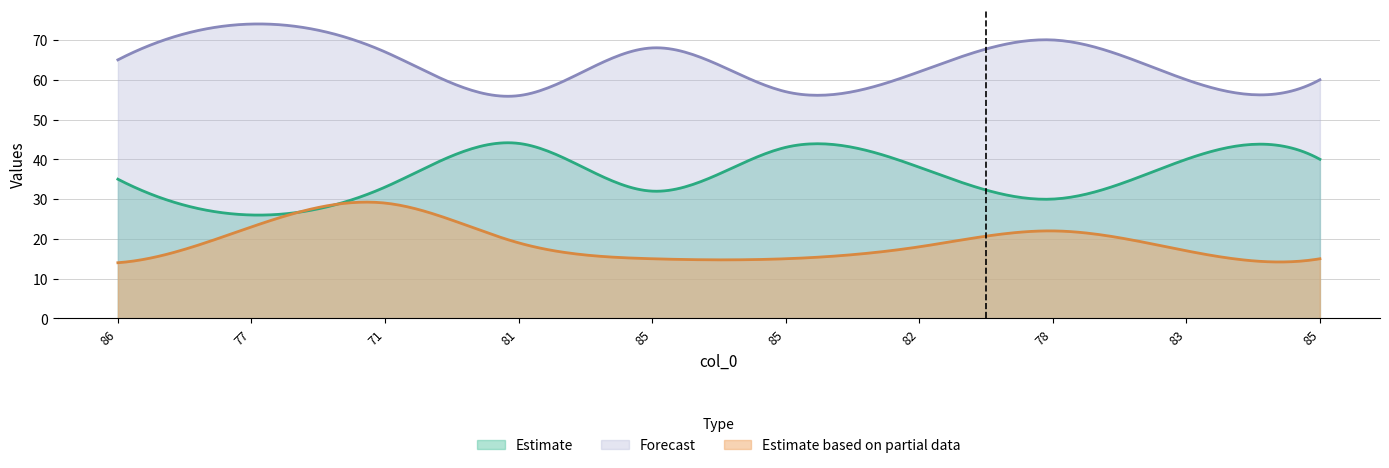

Which label corresponds to the largest value in the chart?

77